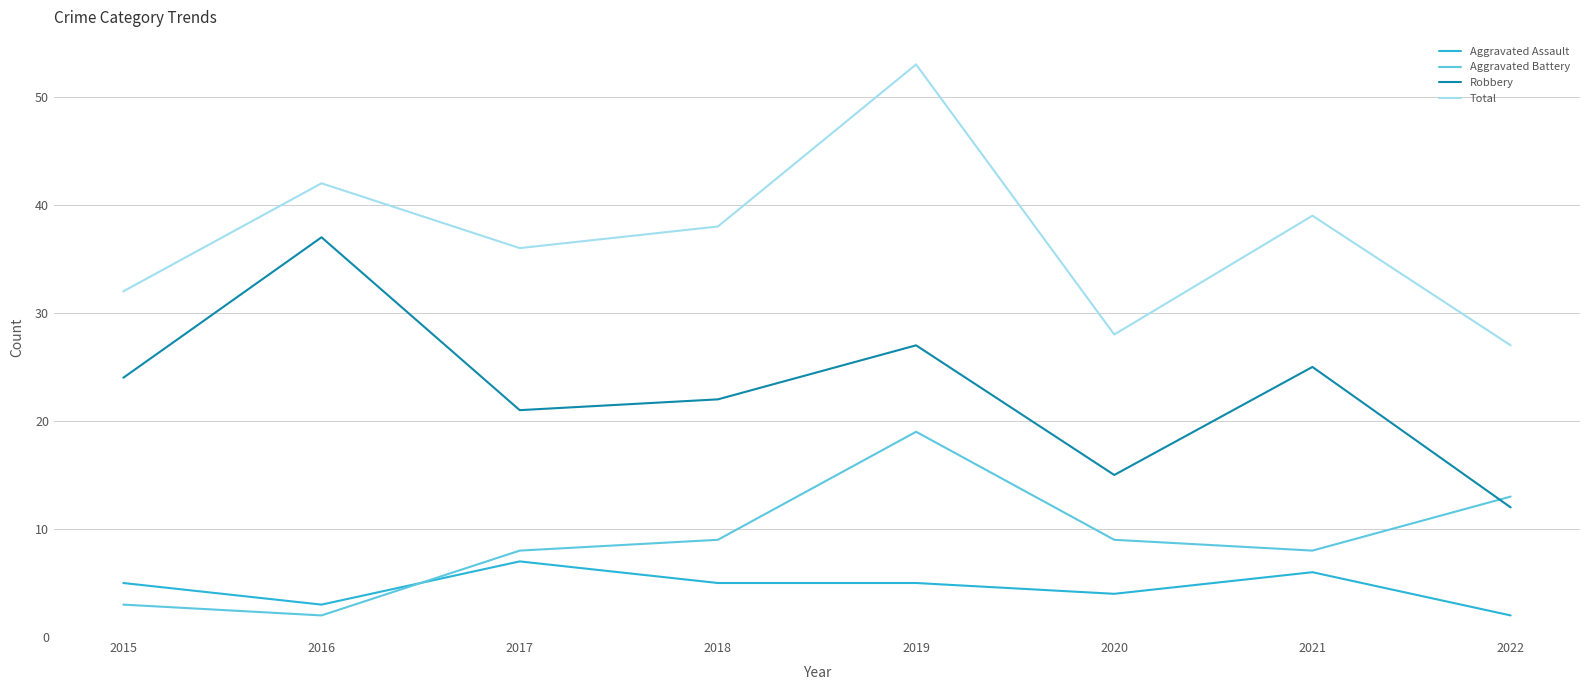

How many interior local valleys does the Aggravated Battery series have?

2